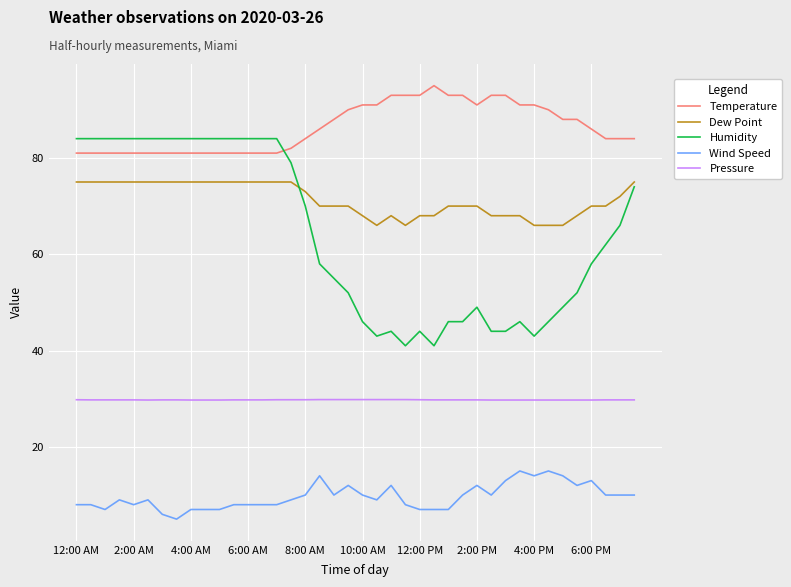

What is the sum of all Pressure values?

1190.6